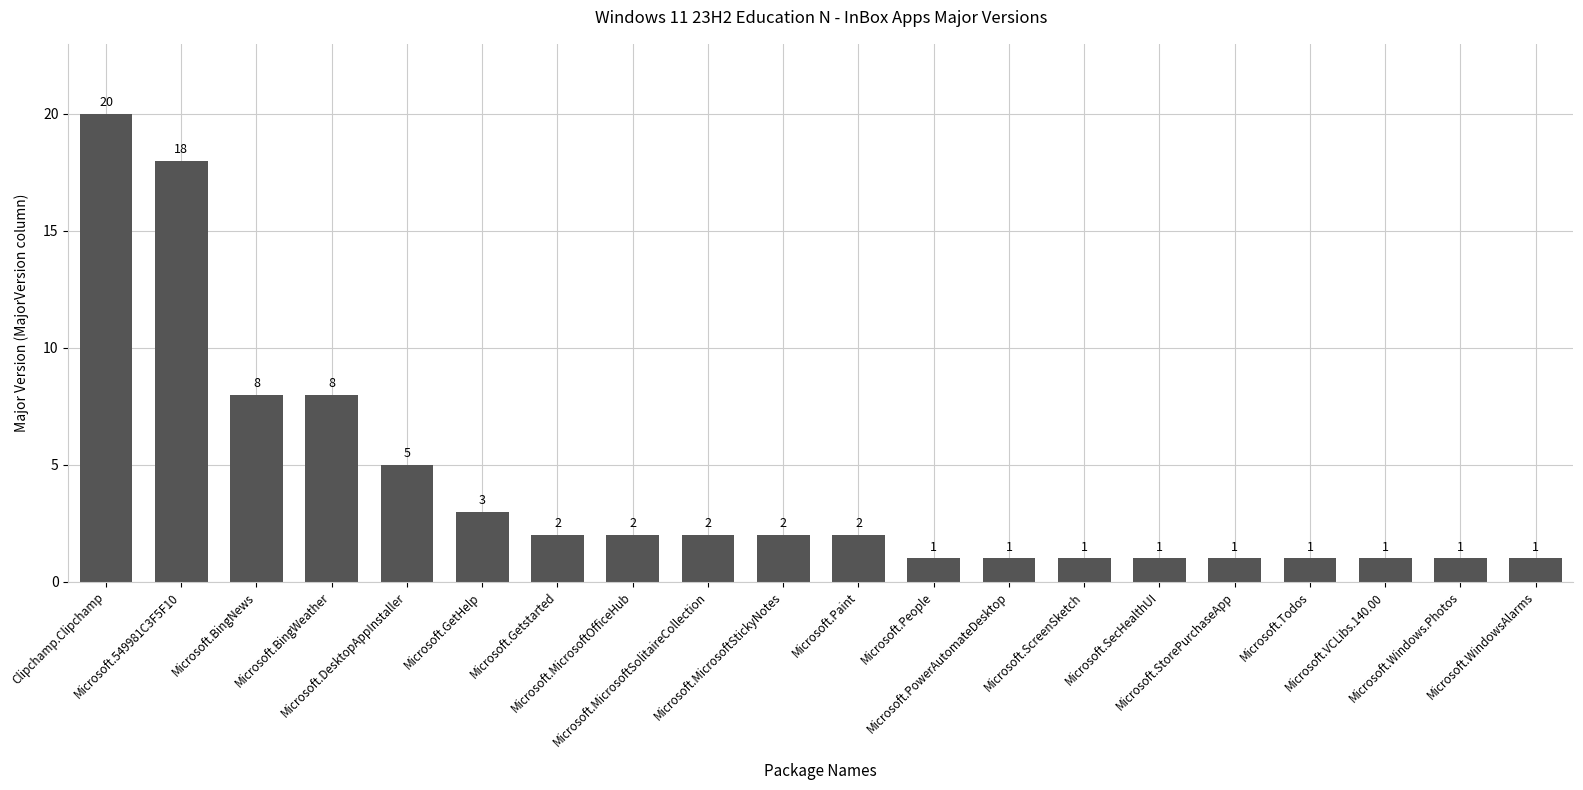

What is the value of the 3rd bar from the left?

8